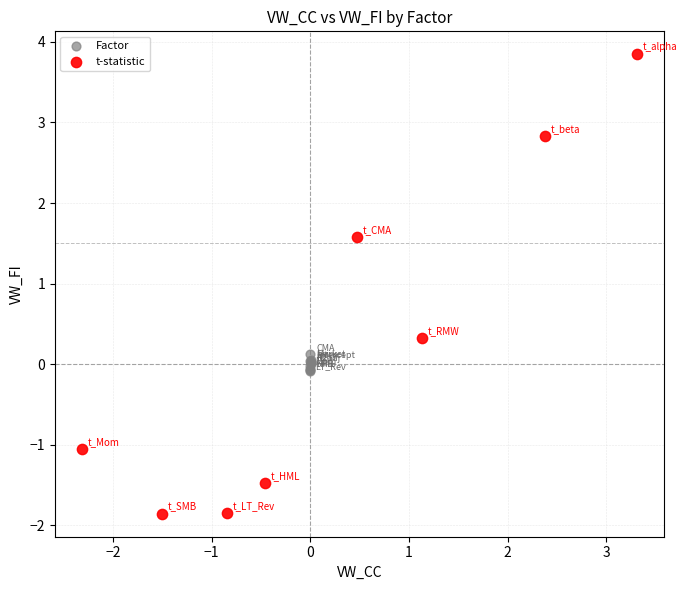

Which series reaches the minimum Y coordinate?

t-statistic